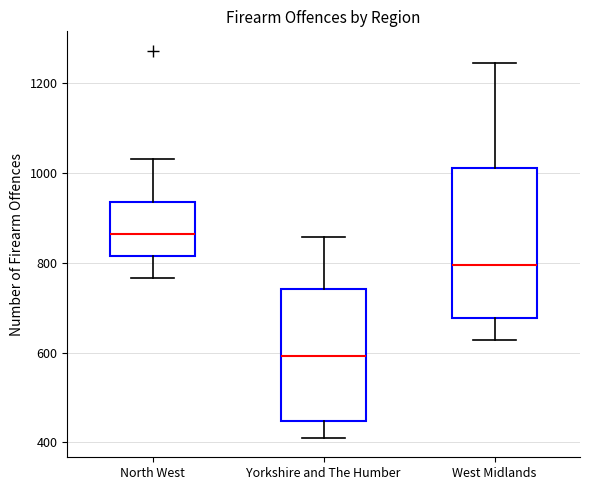

Reading left to right, transcribe this box plot: for each box, give where its median line is, the range the box spans, and where its two whiskers end, as read against the y-axis. The values are not printed on the chart, so give them approximately, as read against the axis.

North West: median 860, box 820 to 940, whiskers 760 to 1040
Yorkshire and The Humber: median 600, box 440 to 740, whiskers 420 to 860
West Midlands: median 800, box 680 to 1020, whiskers 620 to 1240